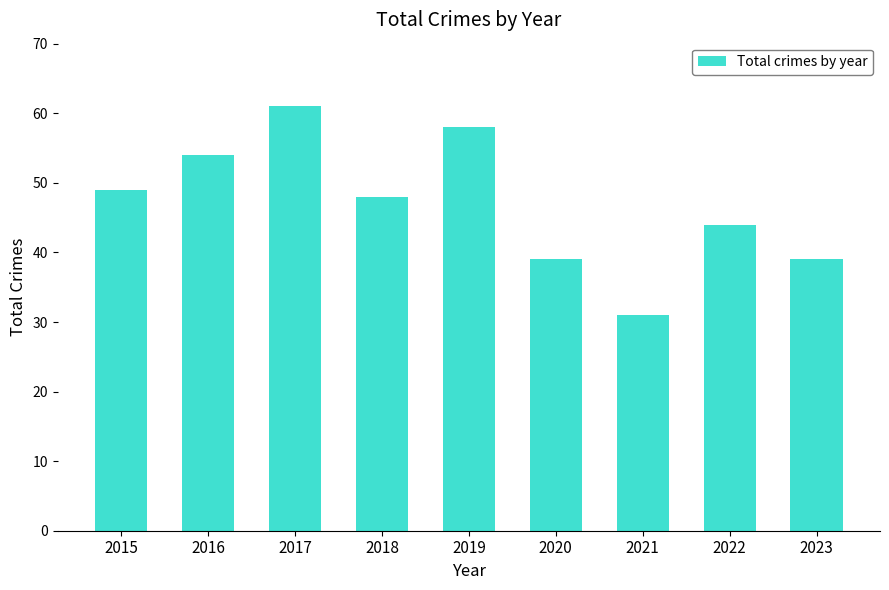

What is the change in value from 2015 to 2023?

-10